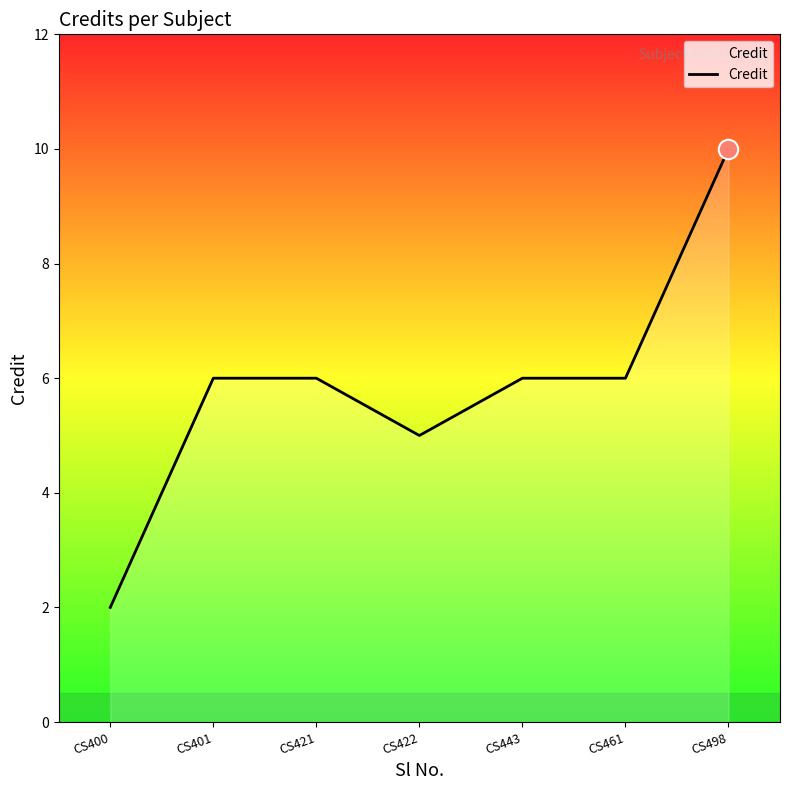

What is the difference between the maximum and minimum values?

8